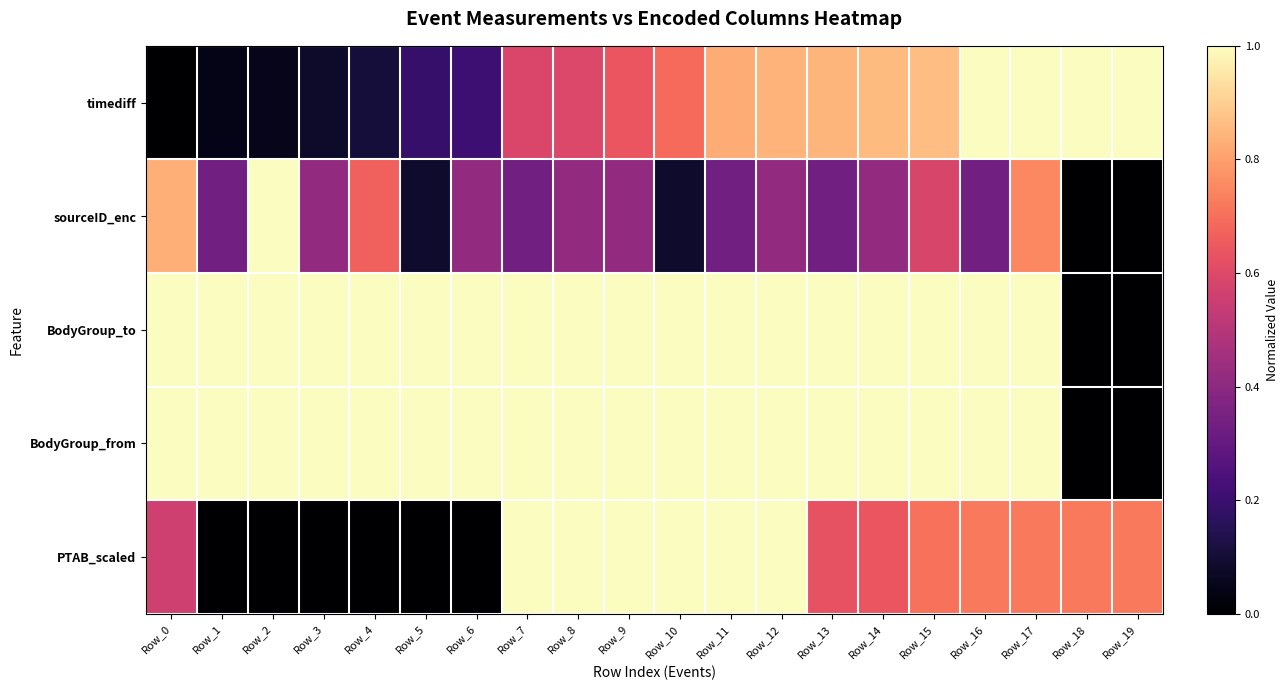

Reading right to left, transcribe all the data shown in this chart.

timediff: Row_19=1.0	Row_18=1.0	Row_17=1.0	Row_16=1.0	Row_15=0.9	Row_14=0.9	Row_13=0.8	Row_12=0.8	Row_11=0.8	Row_10=0.7	Row_9=0.6	Row_8=0.6	Row_7=0.6	Row_6=0.2	Row_5=0.2	Row_4=0.1	Row_3=0.1	Row_2=0.0	Row_1=0.0	Row_0=0.0
sourceID_enc: Row_19=0.0	Row_18=0.0	Row_17=0.8	Row_16=0.3	Row_15=0.6	Row_14=0.4	Row_13=0.3	Row_12=0.4	Row_11=0.3	Row_10=0.1	Row_9=0.4	Row_8=0.4	Row_7=0.3	Row_6=0.4	Row_5=0.1	Row_4=0.7	Row_3=0.4	Row_2=1.0	Row_1=0.3	Row_0=0.8
BodyGroup_to: Row_19=0.0	Row_18=0.0	Row_17=1.0	Row_16=1.0	Row_15=1.0	Row_14=1.0	Row_13=1.0	Row_12=1.0	Row_11=1.0	Row_10=1.0	Row_9=1.0	Row_8=1.0	Row_7=1.0	Row_6=1.0	Row_5=1.0	Row_4=1.0	Row_3=1.0	Row_2=1.0	Row_1=1.0	Row_0=1.0
BodyGroup_from: Row_19=0.0	Row_18=0.0	Row_17=1.0	Row_16=1.0	Row_15=1.0	Row_14=1.0	Row_13=1.0	Row_12=1.0	Row_11=1.0	Row_10=1.0	Row_9=1.0	Row_8=1.0	Row_7=1.0	Row_6=1.0	Row_5=1.0	Row_4=1.0	Row_3=1.0	Row_2=1.0	Row_1=1.0	Row_0=1.0
PTAB_scaled: Row_19=0.7	Row_18=0.7	Row_17=0.7	Row_16=0.7	Row_15=0.7	Row_14=0.6	Row_13=0.6	Row_12=1.0	Row_11=1.0	Row_10=1.0	Row_9=1.0	Row_8=1.0	Row_7=1.0	Row_6=0.0	Row_5=0.0	Row_4=0.0	Row_3=0.0	Row_2=0.0	Row_1=0.0	Row_0=0.6